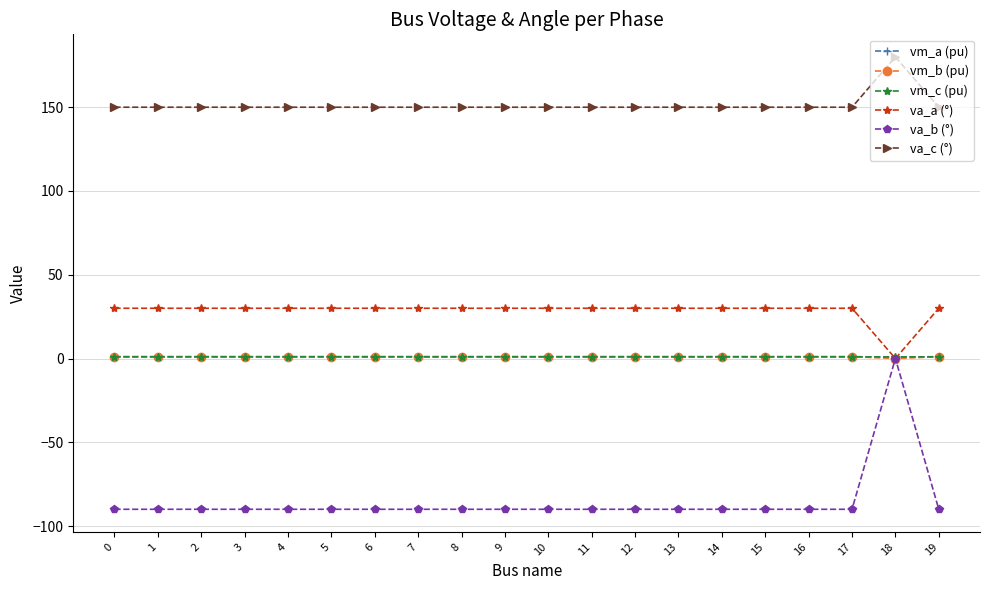

The va_c (°) series shows 150.0 at 7. True or false?

True